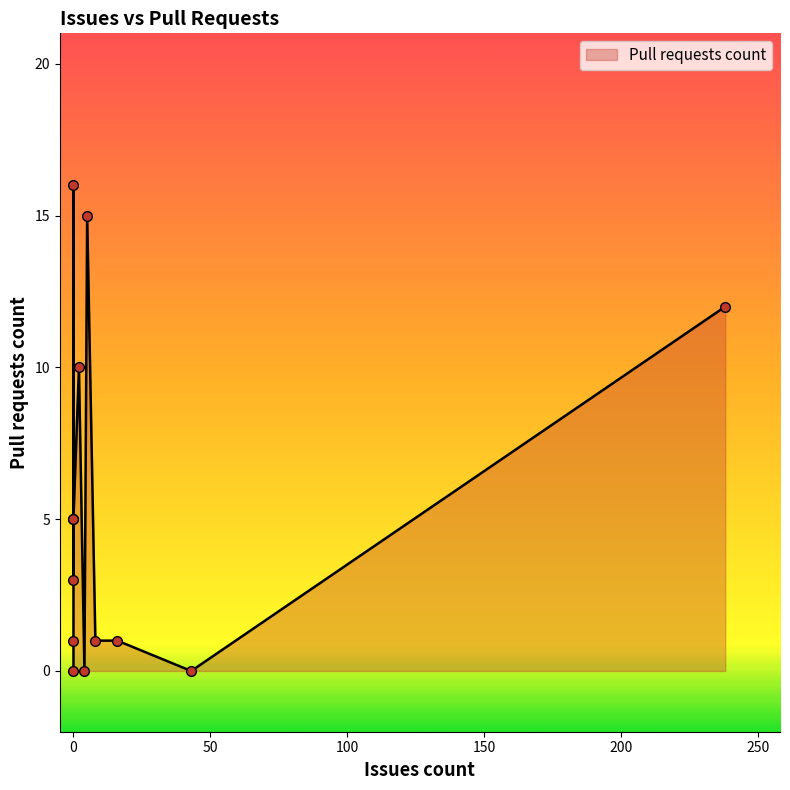

What is the sum of all values?

69